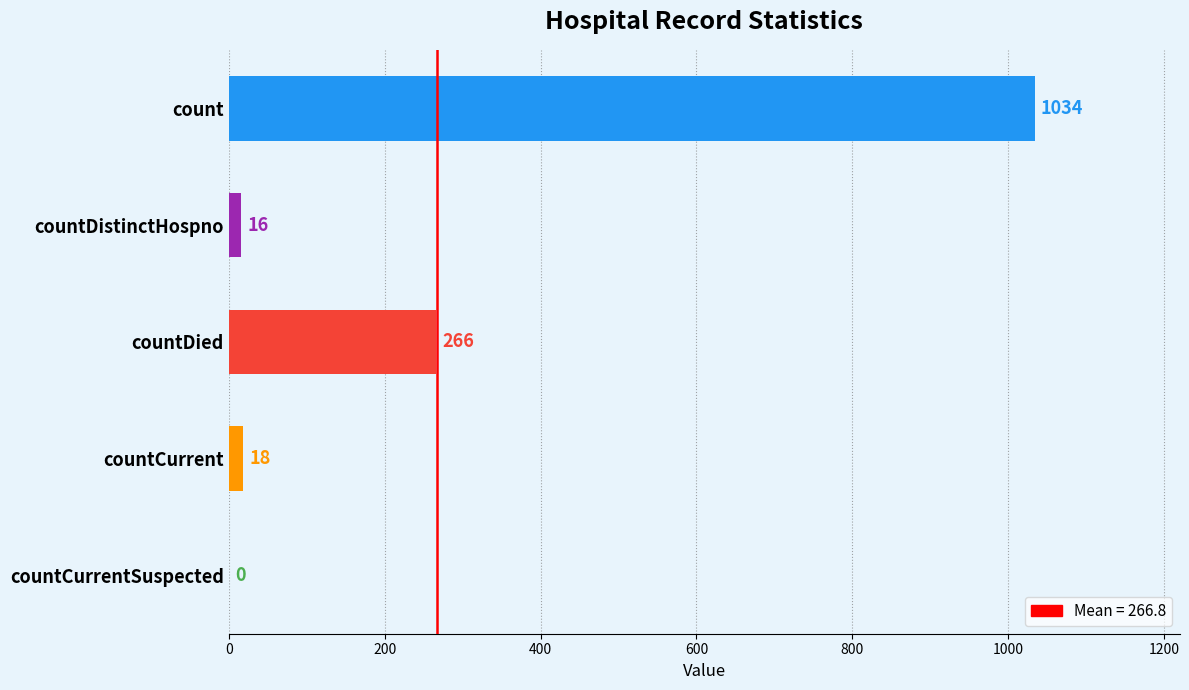

Is it true that the value at countDistinctHospno is 16?

True